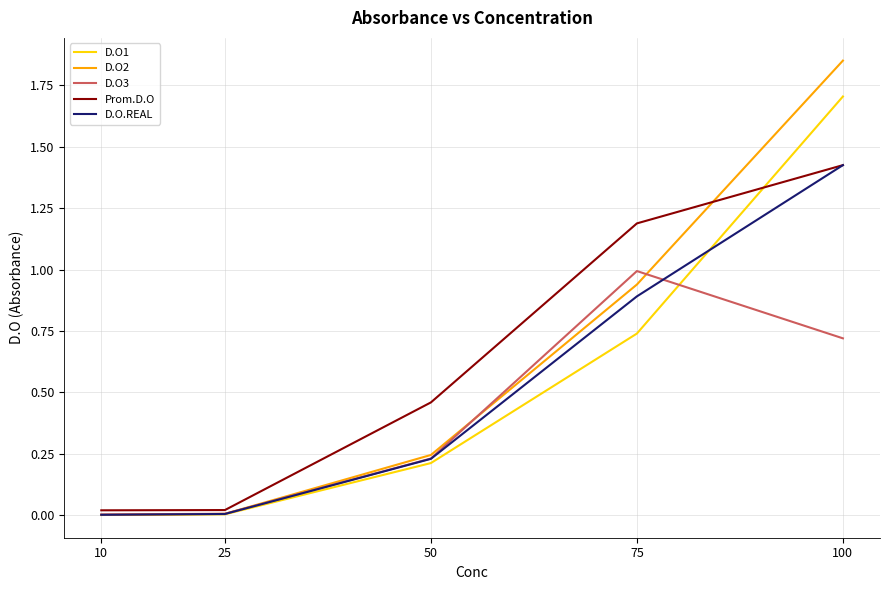

At which label does Prom.D.O reach its peak?

100